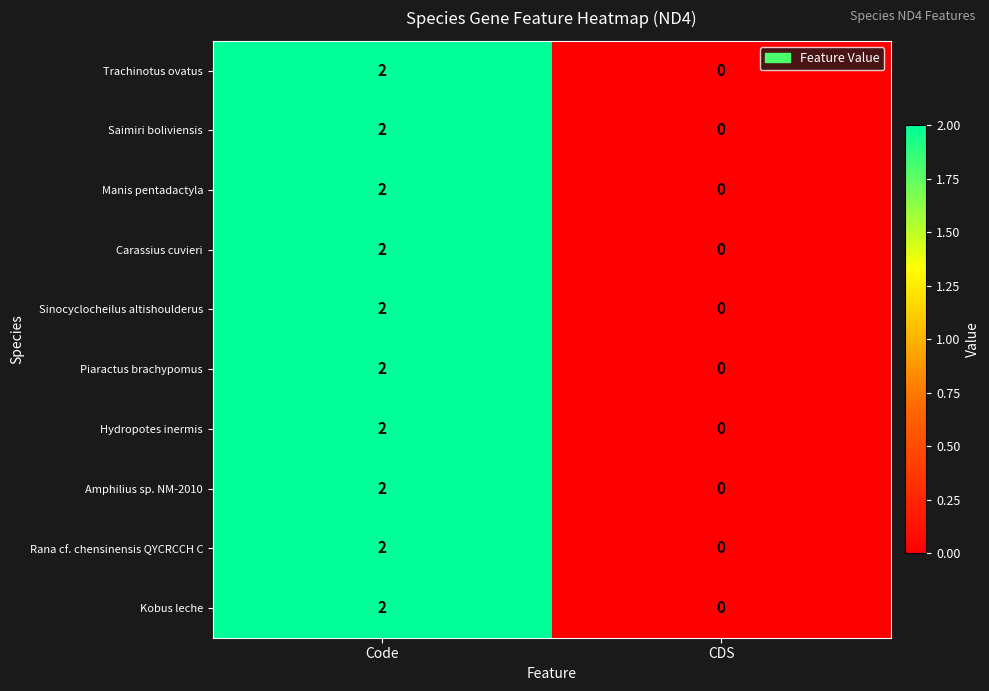

At which category is the sum across all series the highest?

Code